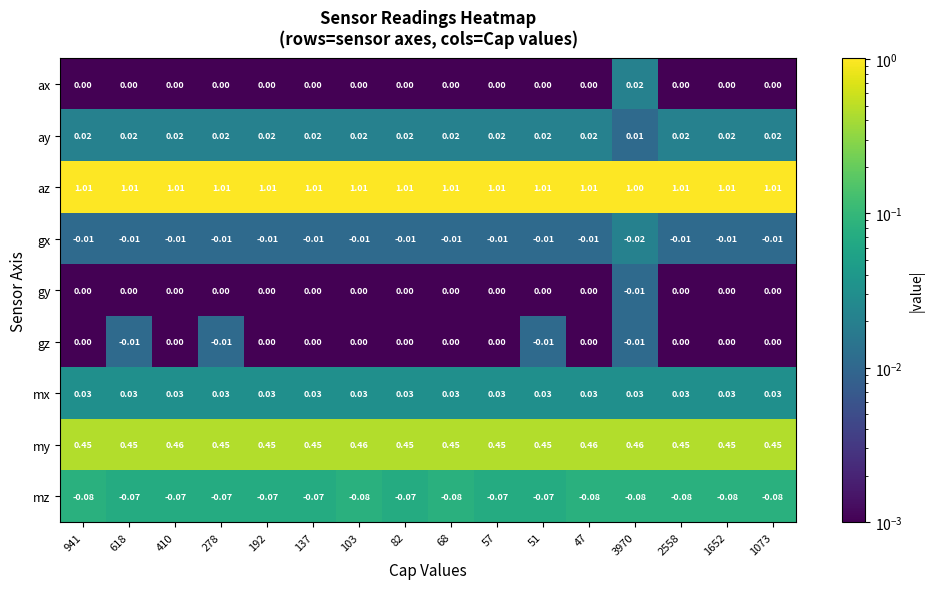

Which series has the widest spread of values?

ax